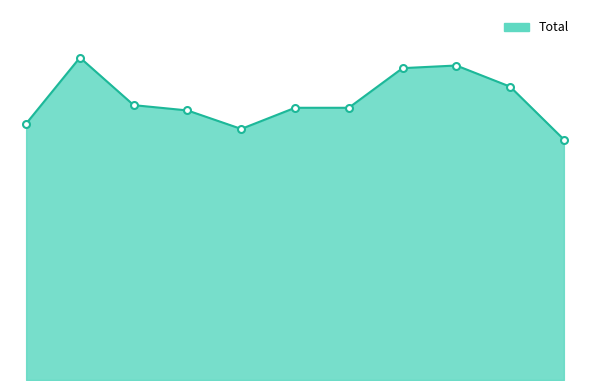

Is this an area chart (filled region under the line)?

Yes